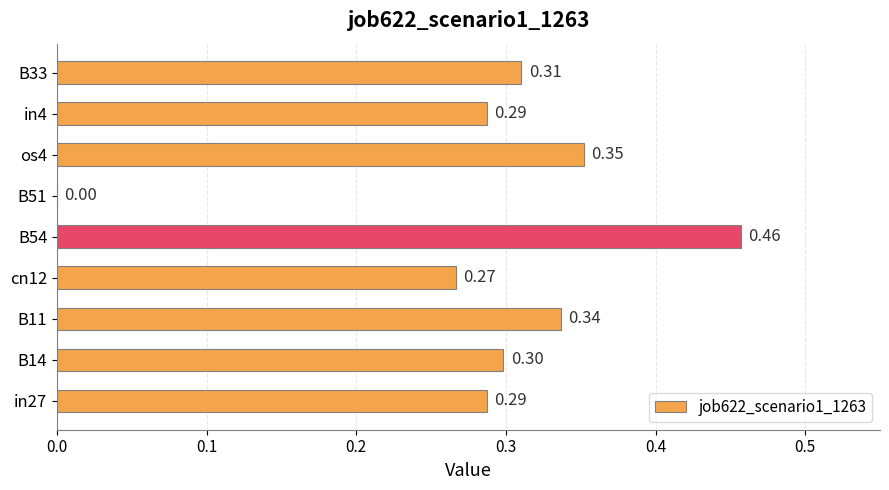

What is the sum of all values?

2.6